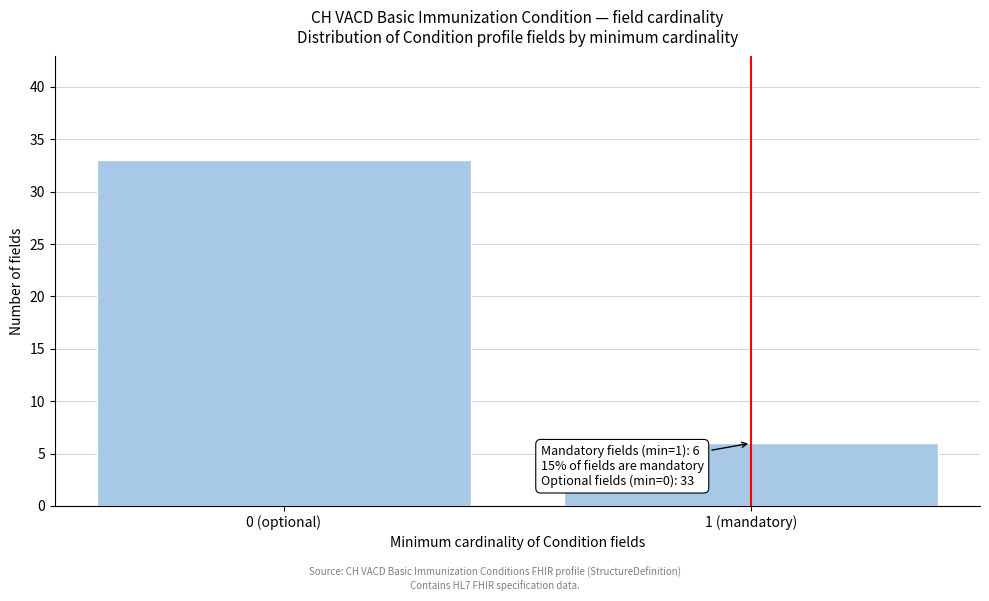

Reading left to right, what are all the values shown in this chart?

33	6